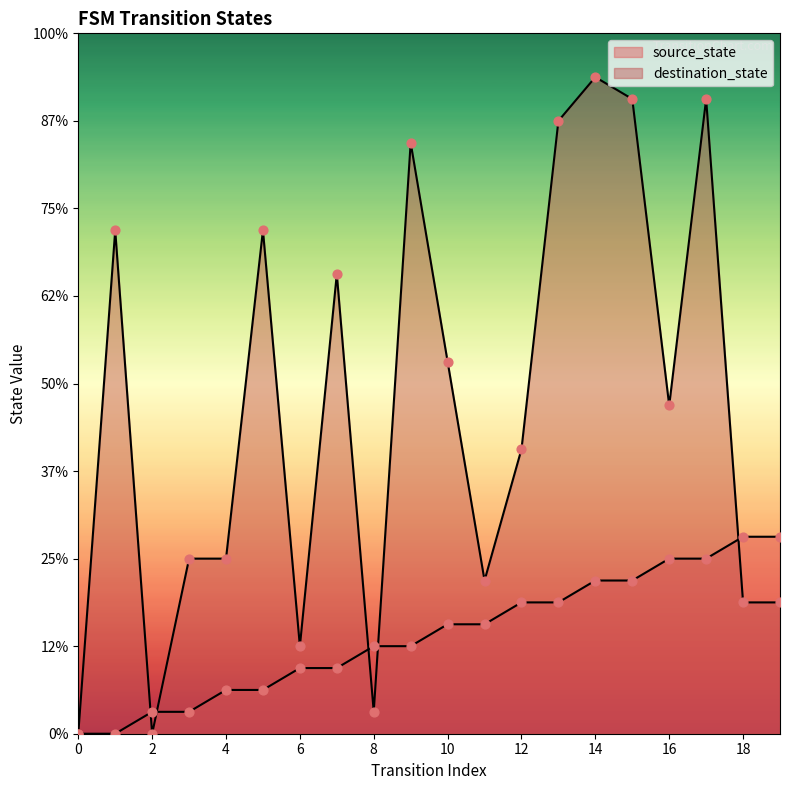

At which category is the sum across all series the highest?

14